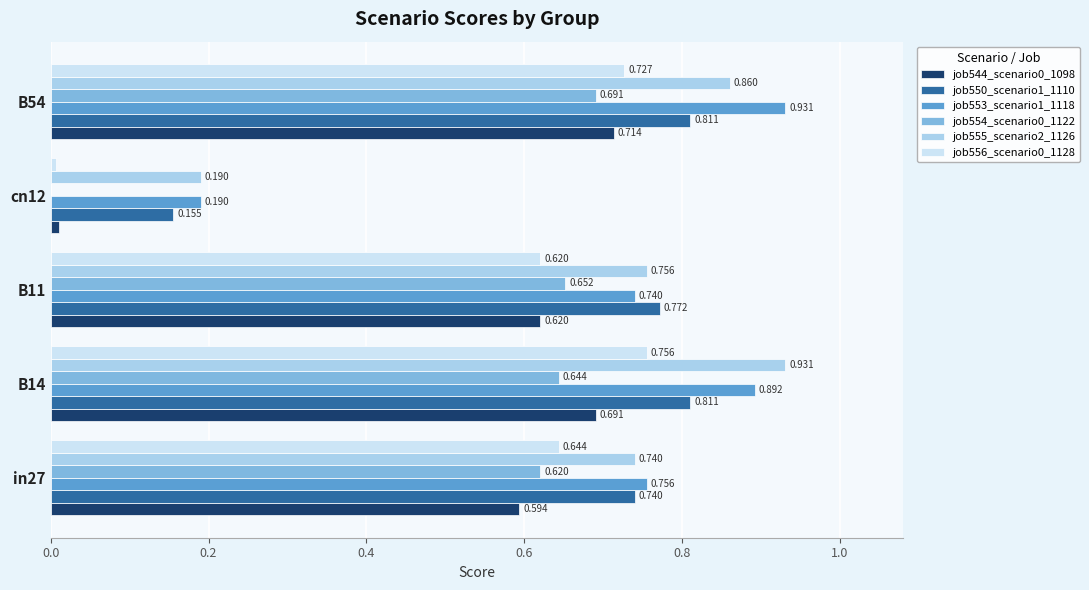

Is the value of job554_scenario0_1122 at B54 greater than the value of job550_scenario1_1110 at B14?

No